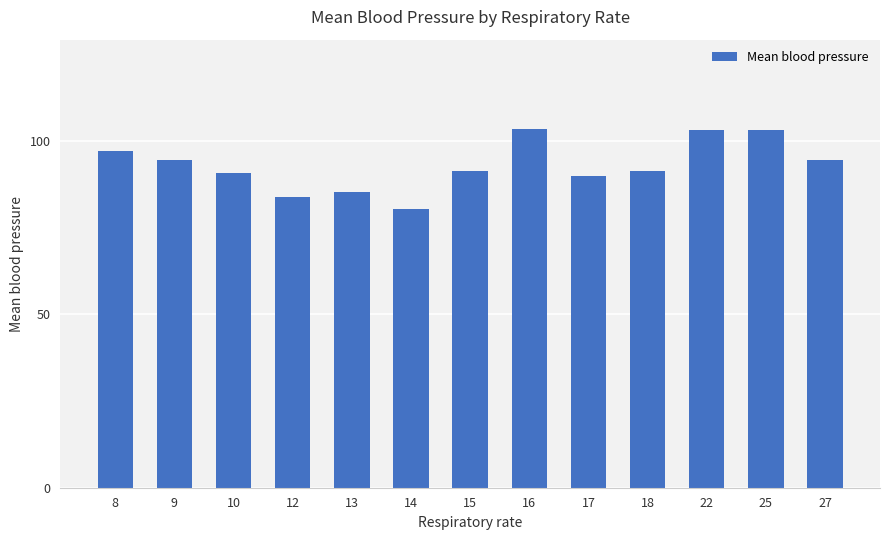

What is the difference between the second highest and minimum values?

22.7